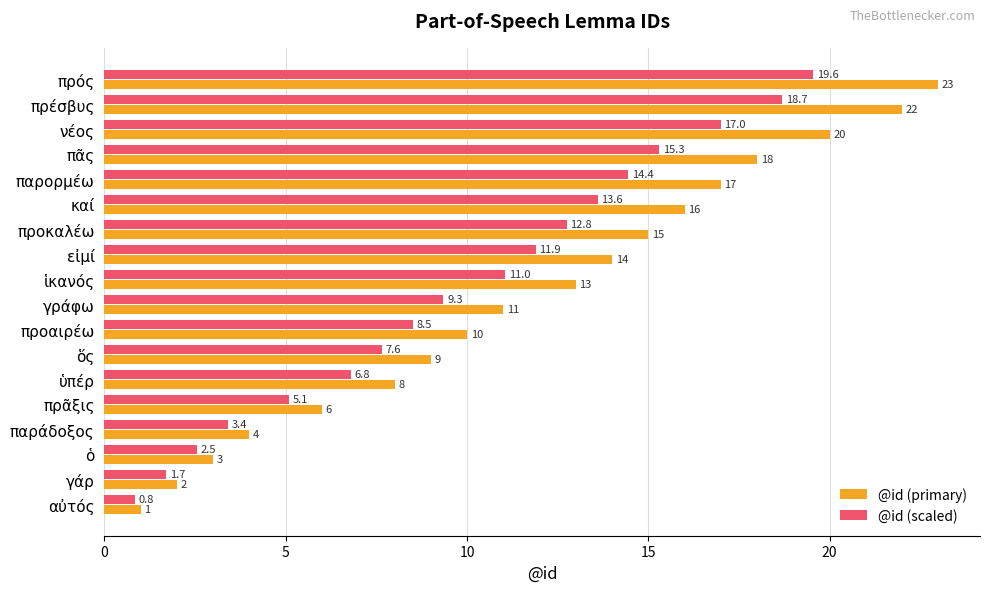

What are all the series names shown in the legend?

@id (primary), @id (scaled)